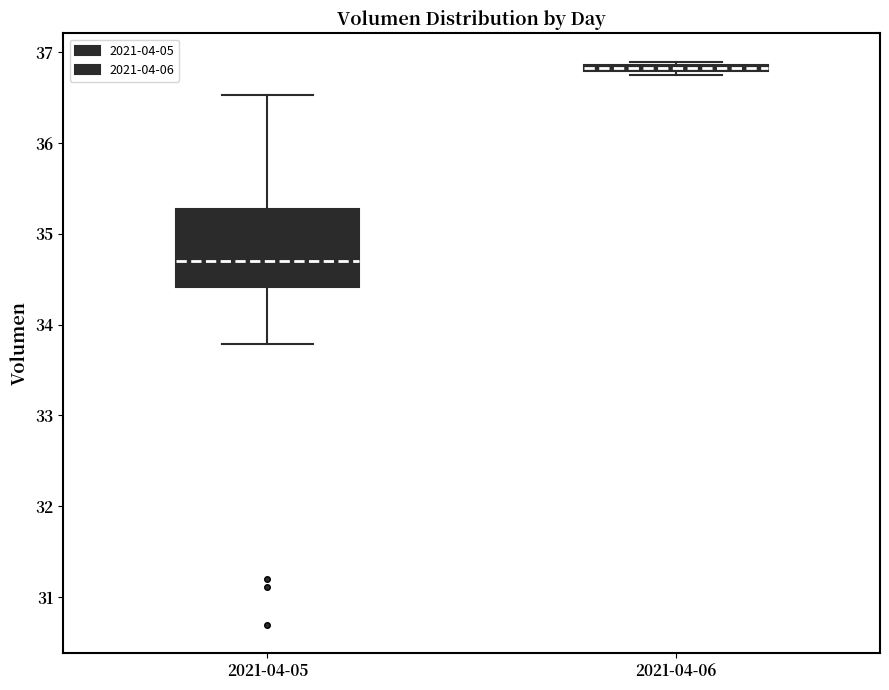

Which box's median line is the lowest?

2021-04-05